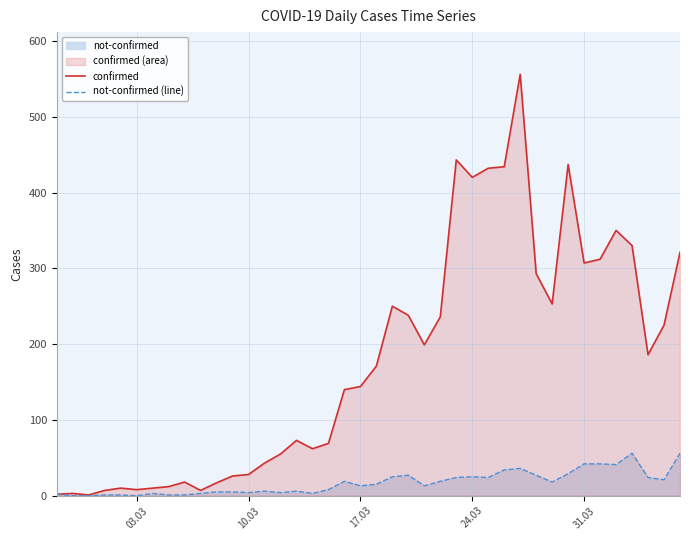

What is the difference between the maximum and second lowest values in the confirmed series?

554